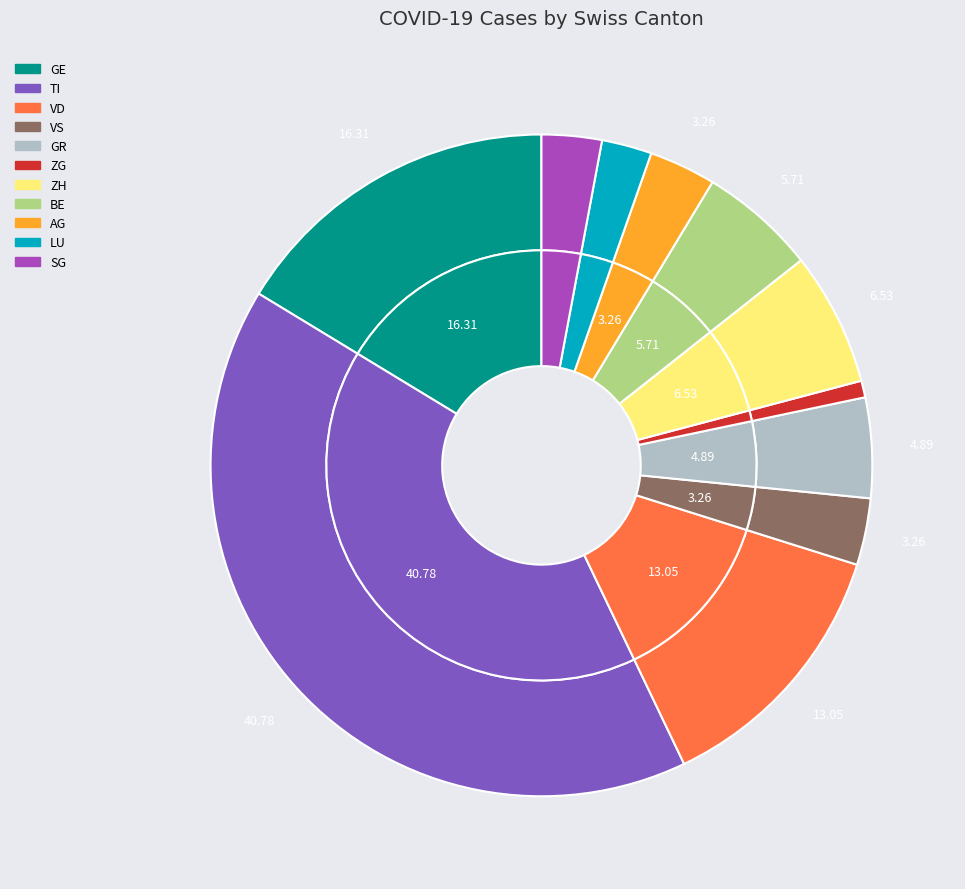

Does any single category account for the majority?

Yes